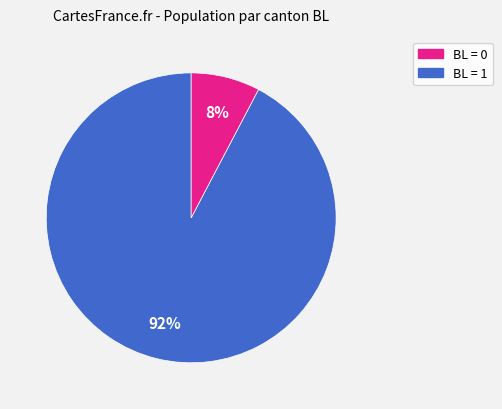

Which category has the biggest portion of the pie?

BL = 0